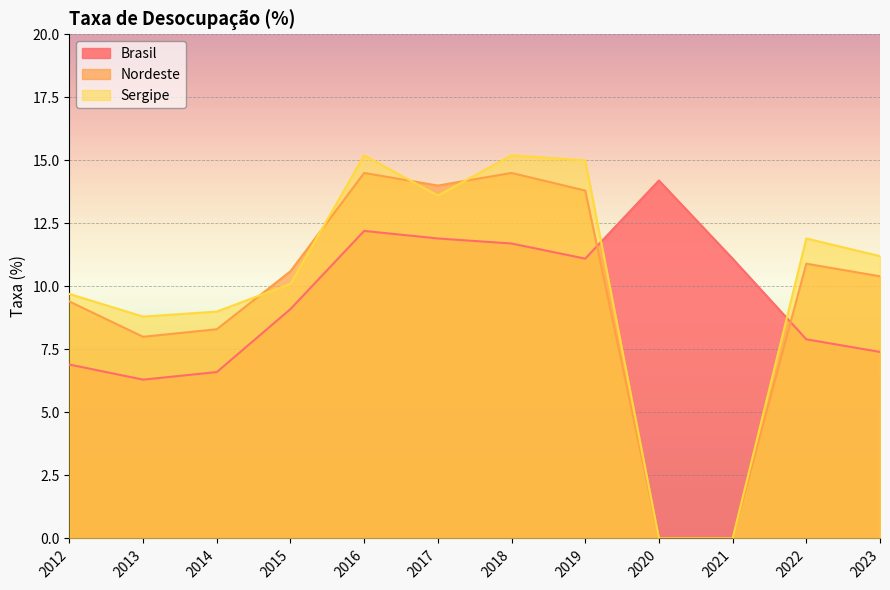

How many categories are shown in the chart?

12